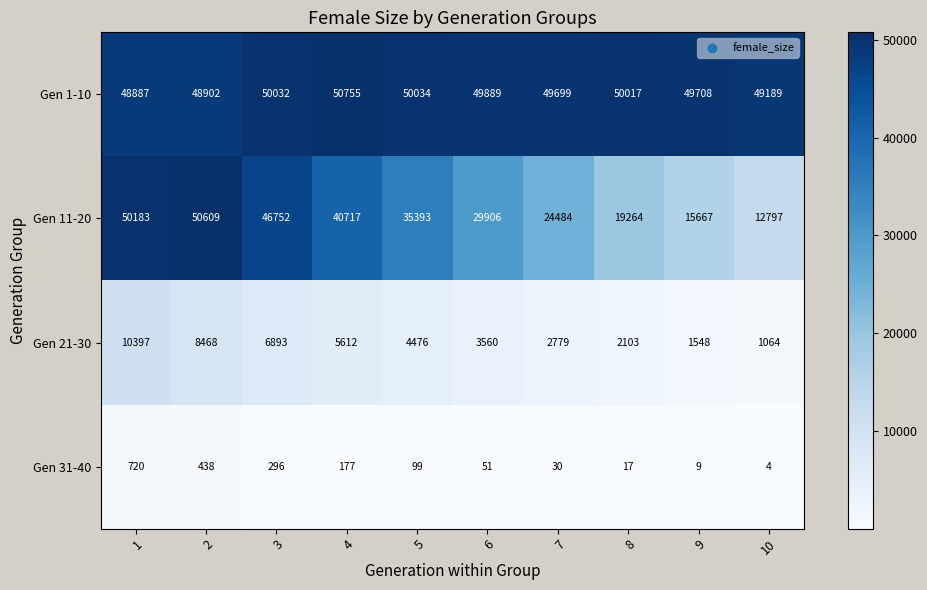

Rank the series at 5 from highest to lowest value.

Gen 1-10, Gen 11-20, Gen 21-30, Gen 31-40